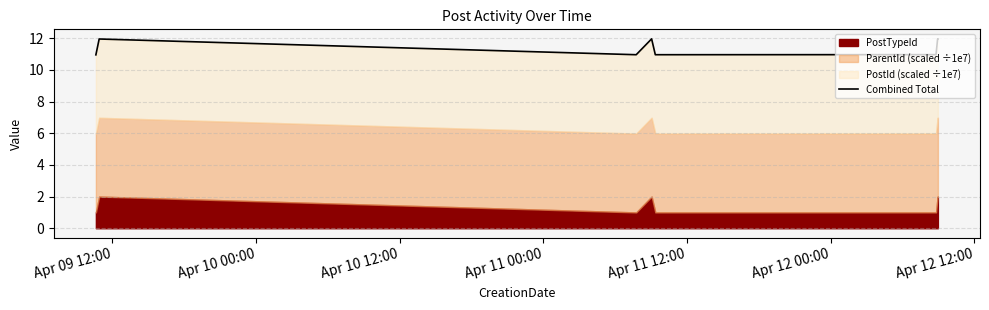

Where is the data nearest to the value 11?

Apr 12 12:00